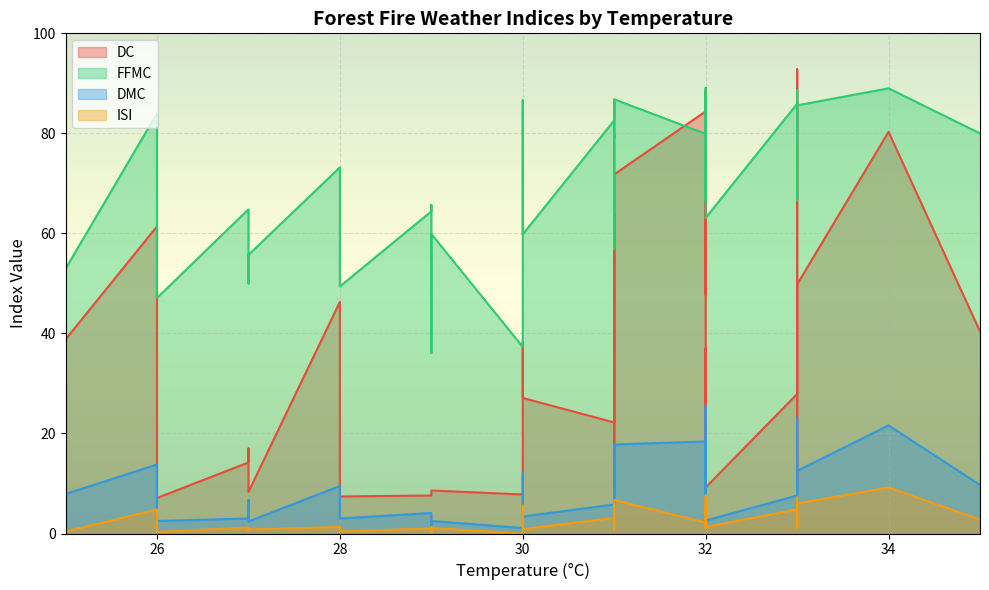

At 29, list the series in order from smallest to largest.

ISI, DMC, DC, FFMC